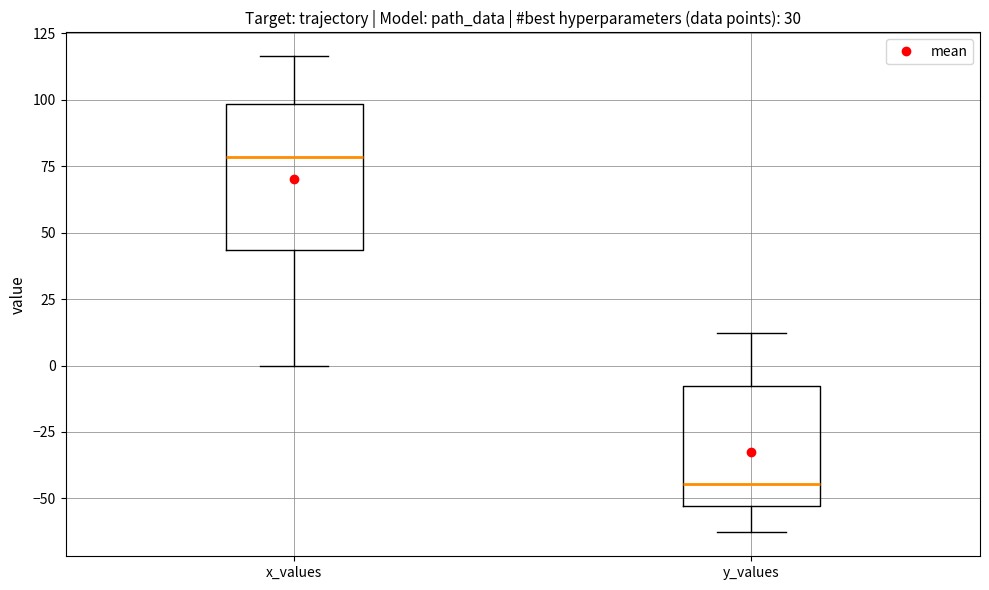

Which box's median line is the lowest?

y_values